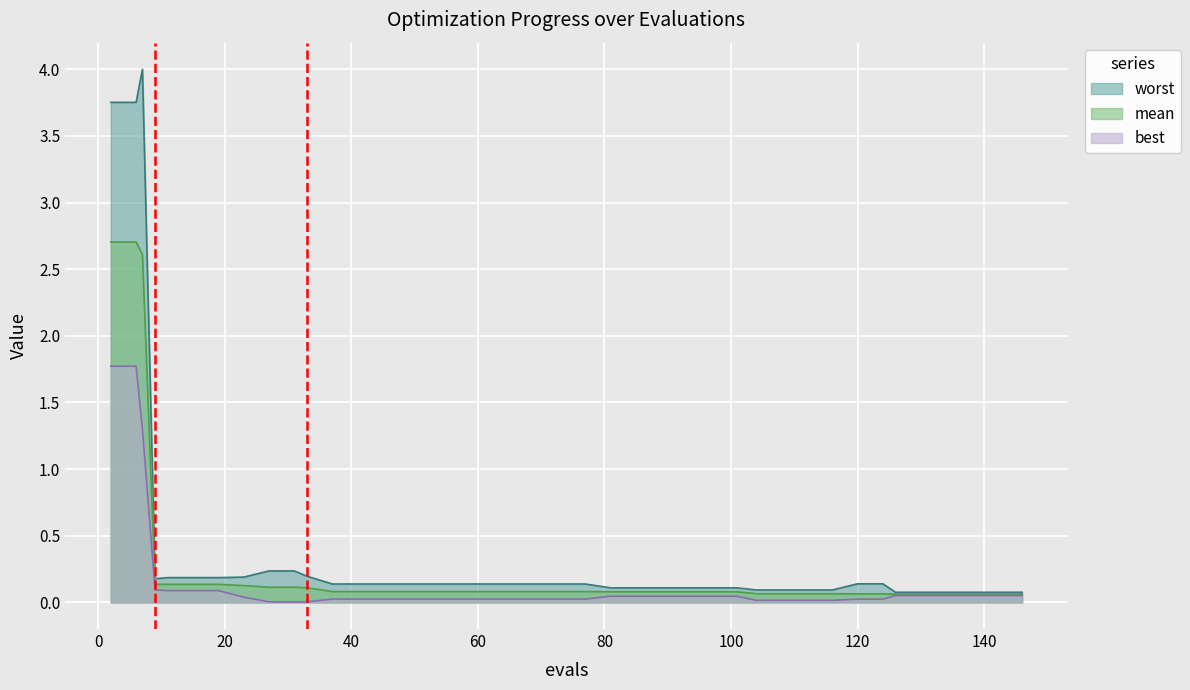

What is the sum of all mean values?

11.1